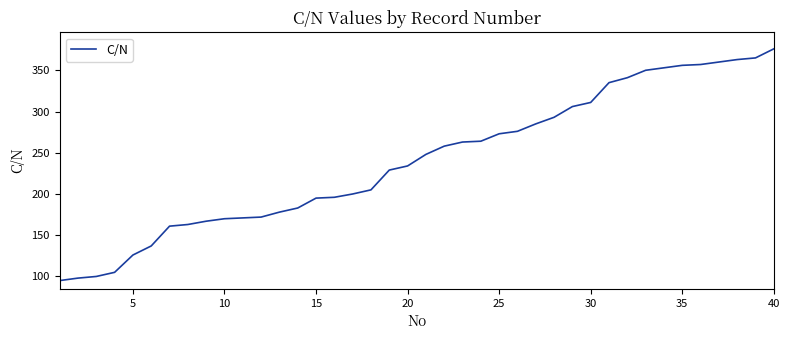

What is the minimum value shown in the chart?

95